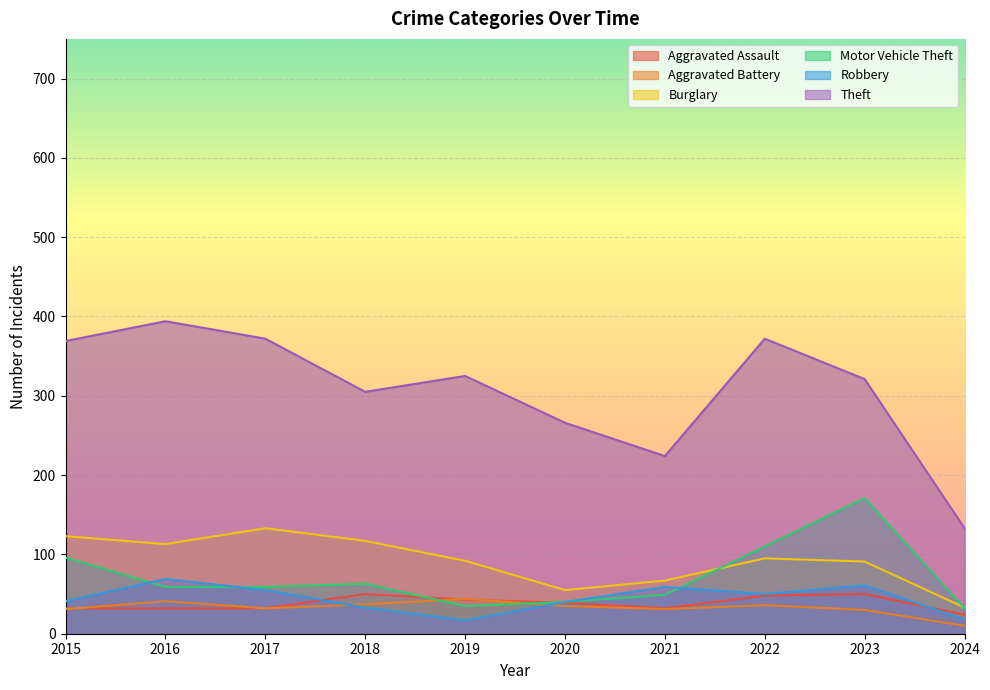

Reading left to right, transcribe all the data shown in this chart.

Aggravated Assault: 32	32	32	50	43	39	32	48	50	24
Aggravated Battery: 31	41	32	37	44	35	31	36	30	10
Burglary: 123	113	133	117	92	55	67	95	91	33
Motor Vehicle Theft: 96	59	59	63	35	40	49	110	171	32
Robbery: 41	69	55	33	17	40	59	50	61	18
Theft: 369	394	372	305	325	266	224	372	321	133